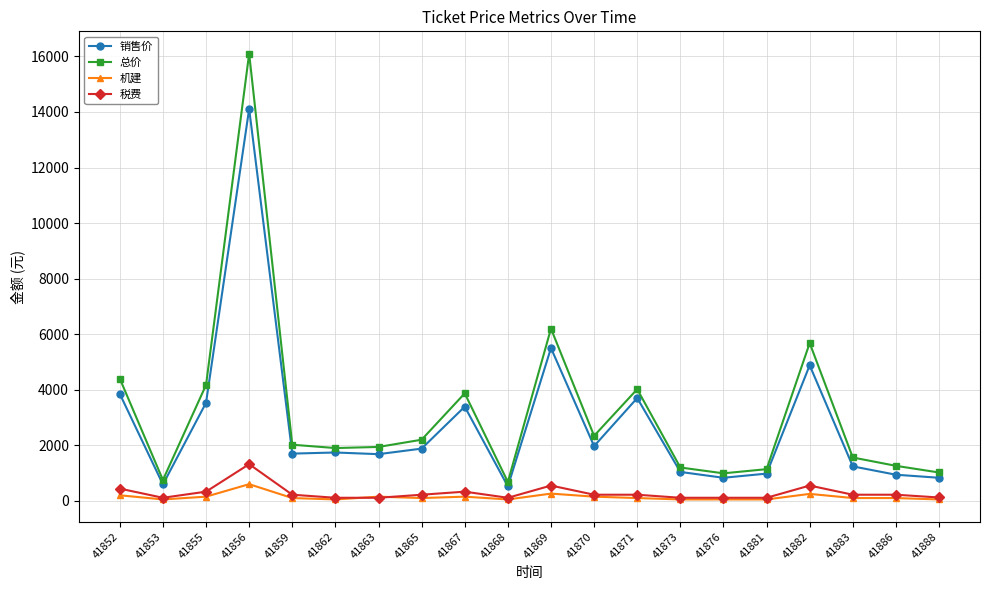

What is the difference between the maximum and minimum values in the 总价 series?

15420